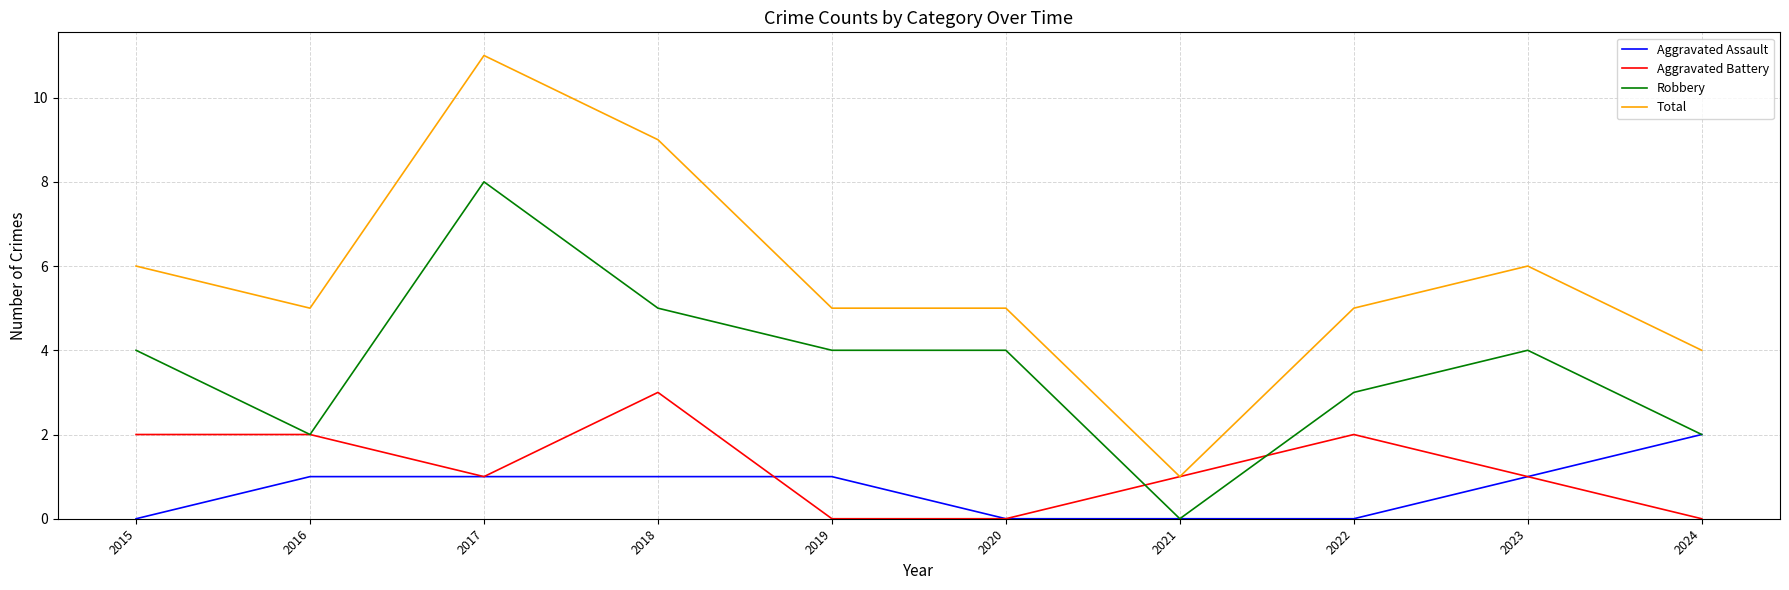

Read the Robbery value at 2018.

5